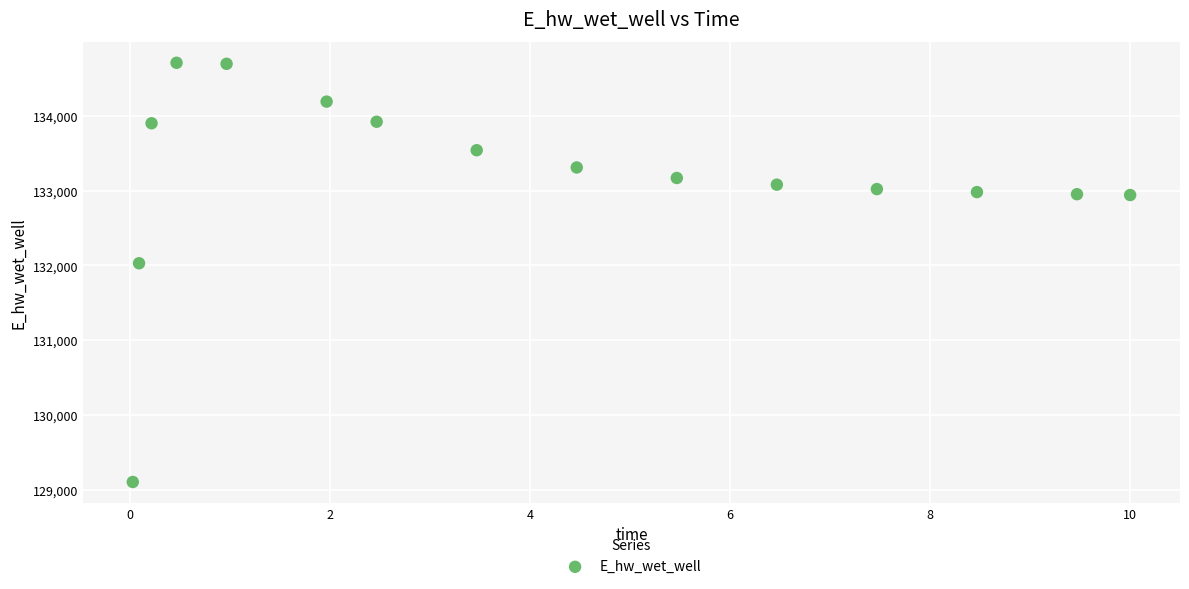

What is the range of X values (max minus min)?

10.0